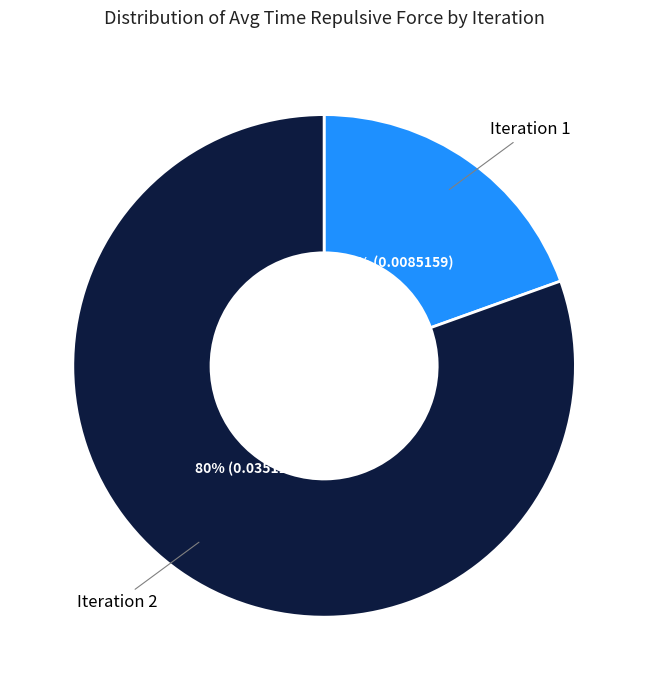

Which category has the smallest portion of the pie?

Iteration 1